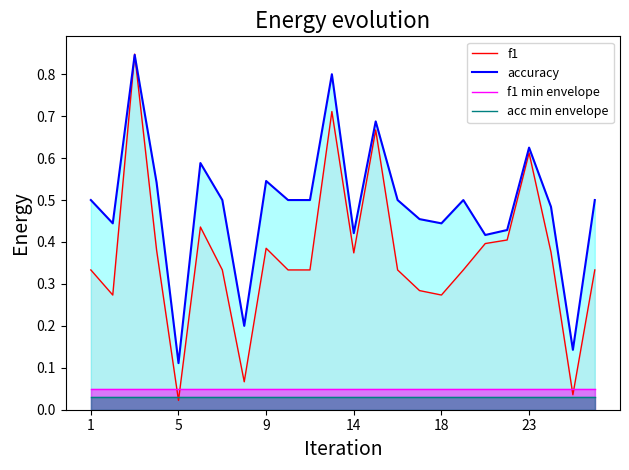

Count the number of categories in the chart.

24